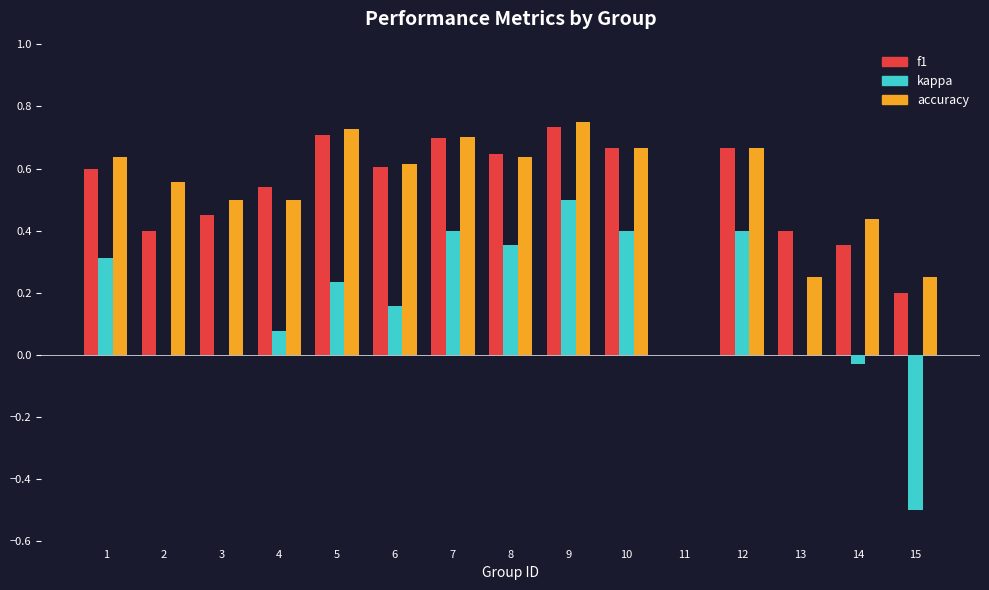

Between 1 and 13, which series saw the biggest shift?

accuracy